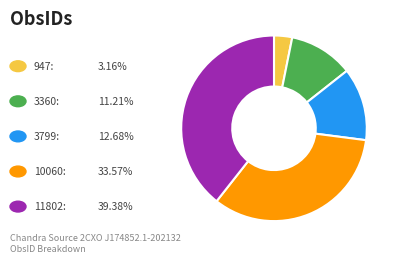

Does any single category account for the majority?

No